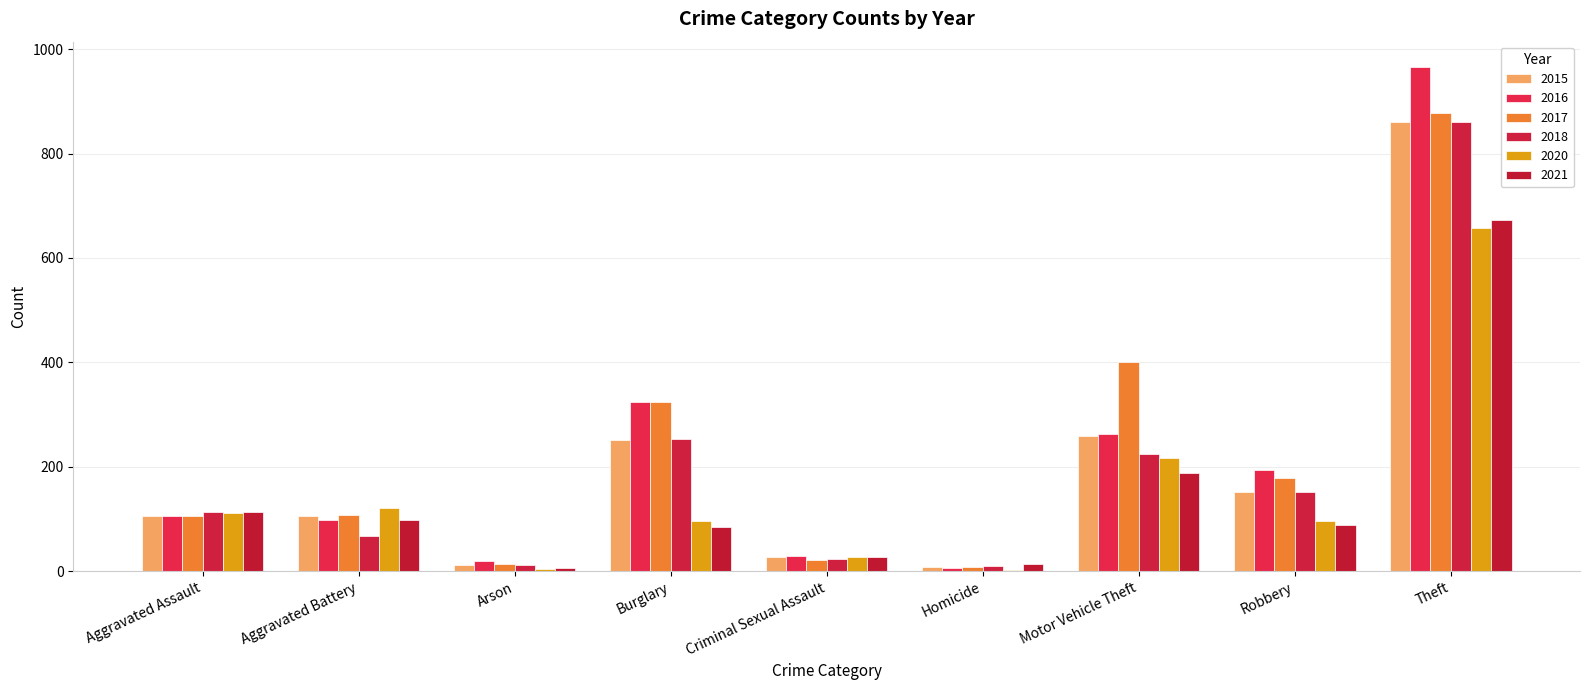

Count the number of categories in the chart.

9